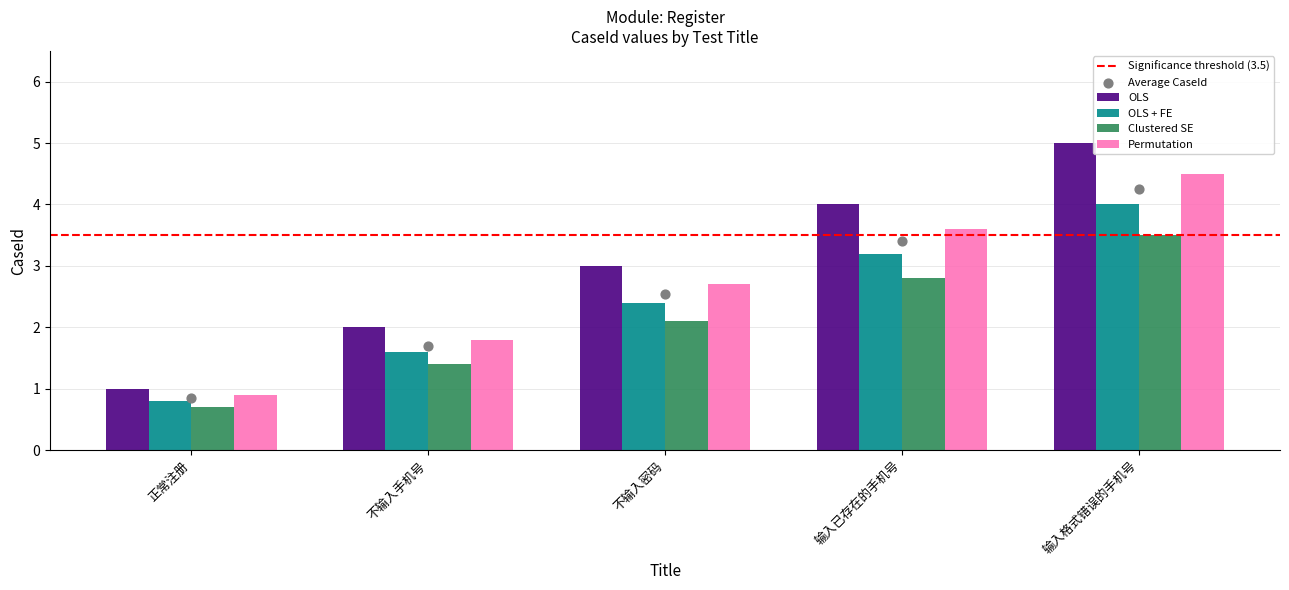

Which series has the largest total across all categories?

OLS